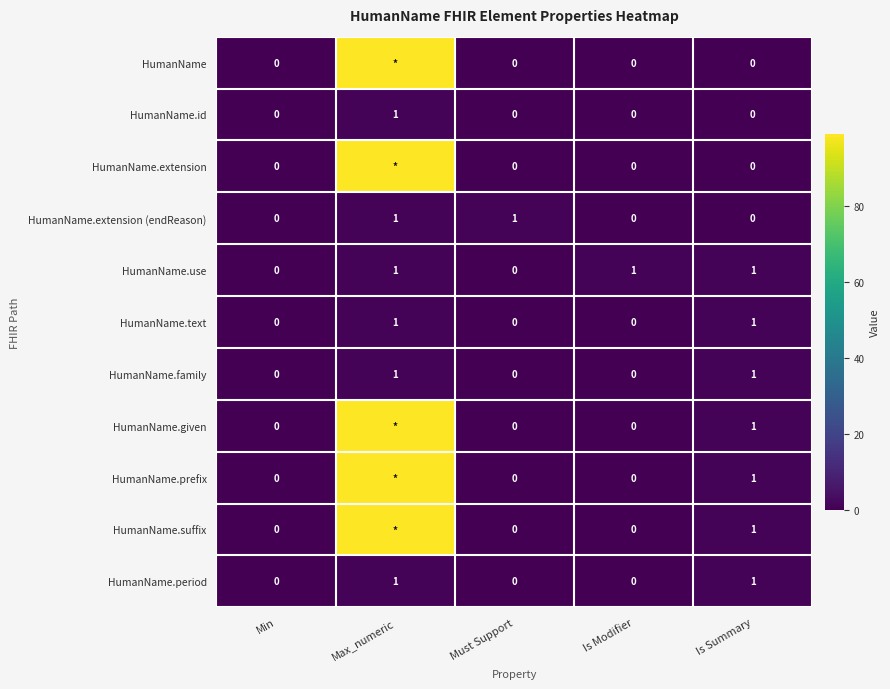

Count the HumanName.extension (endReason) values in the range 0 to 1.

5